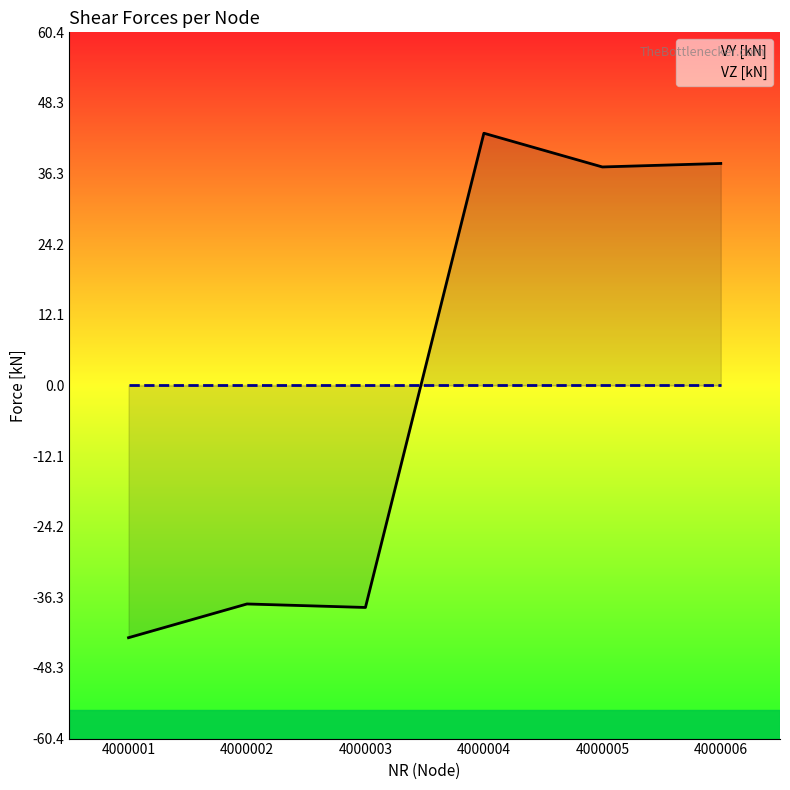

What is the total value across all series at 4000004?

43.2